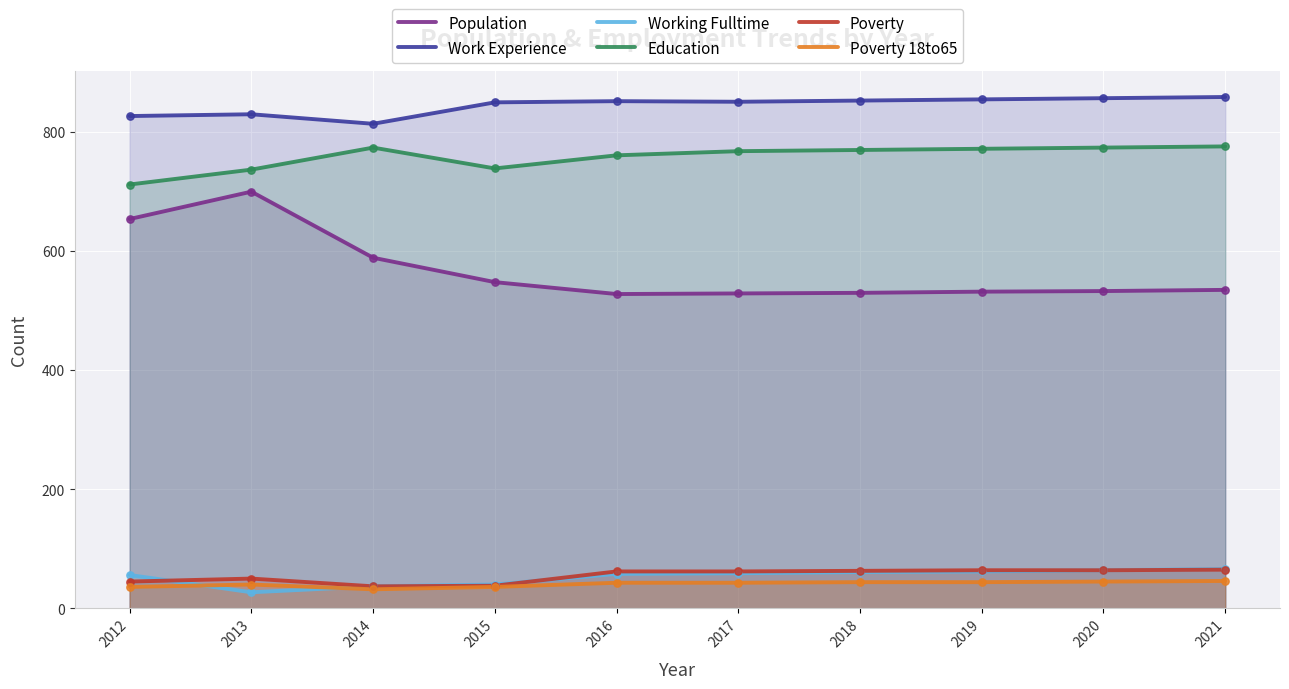

Which series reaches the maximum Y coordinate?

Work Experience